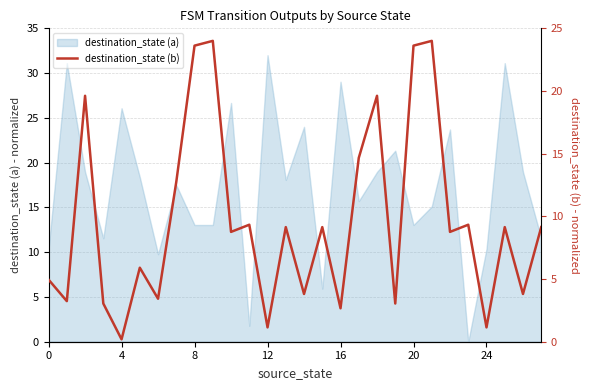

At which category does the data reach its first local valley?

4